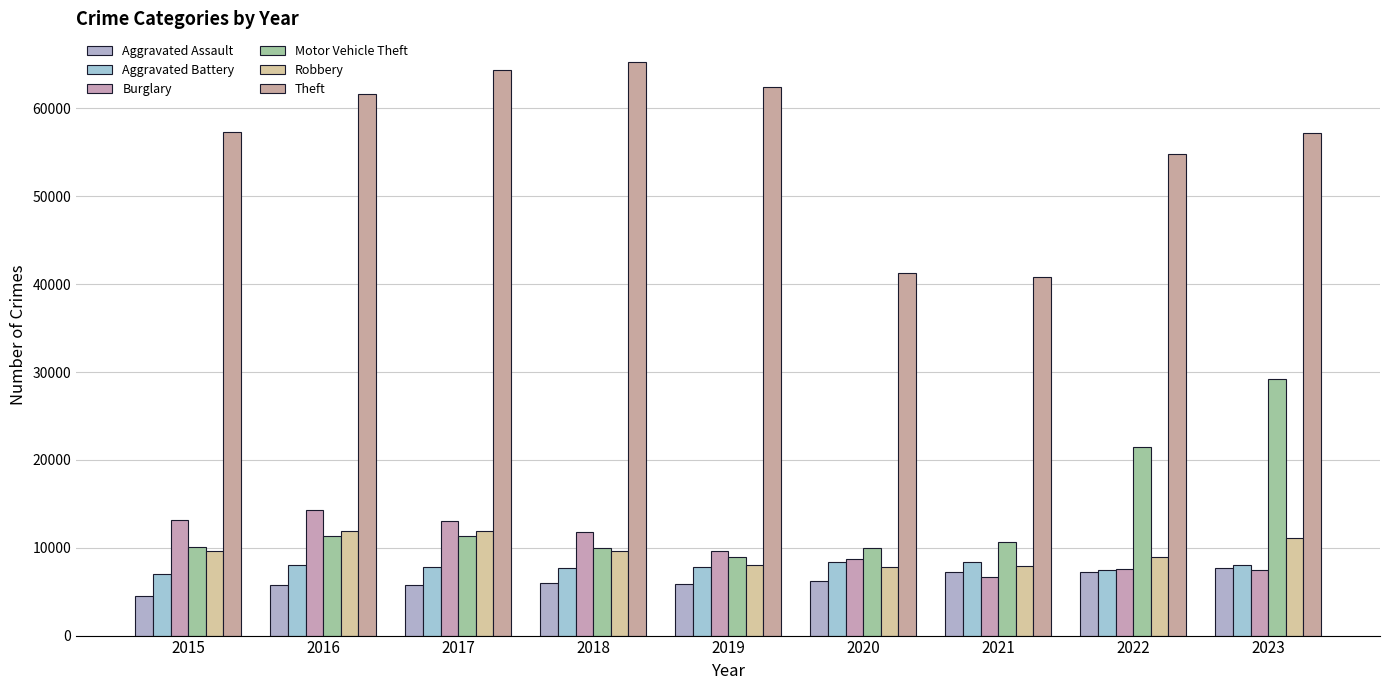

What is the minimum value for Robbery?

7855